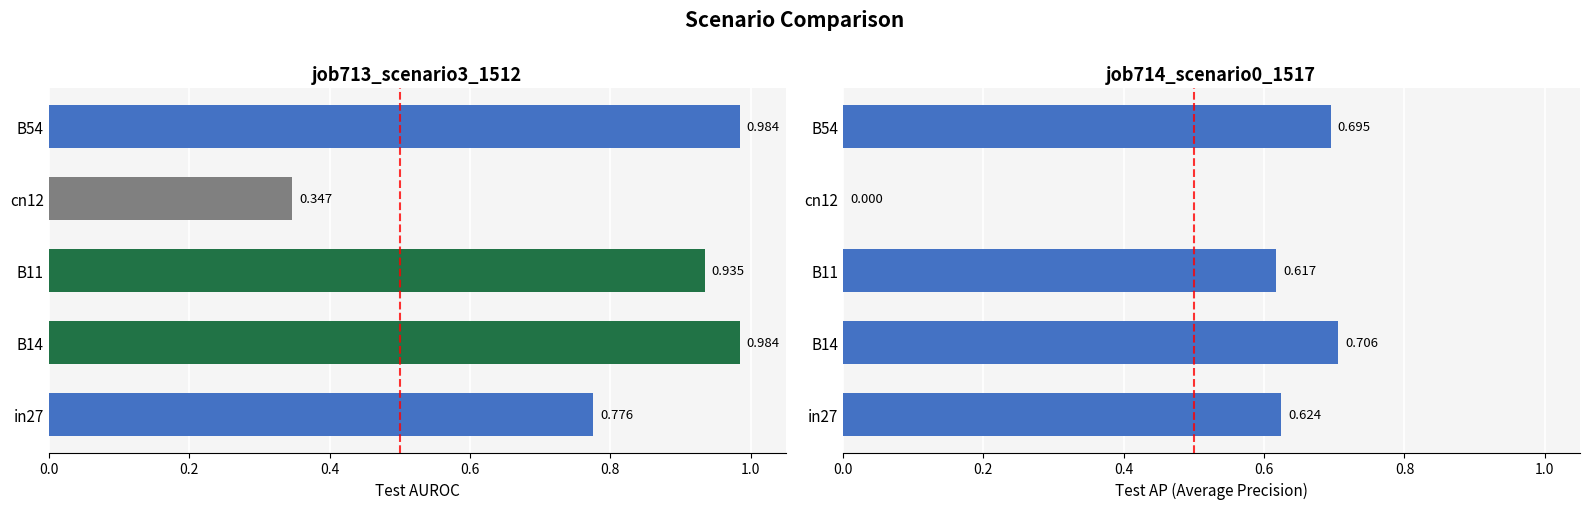

List the series in order of their peak value, lowest first.

job714_scenario0_1517, job713_scenario3_1512